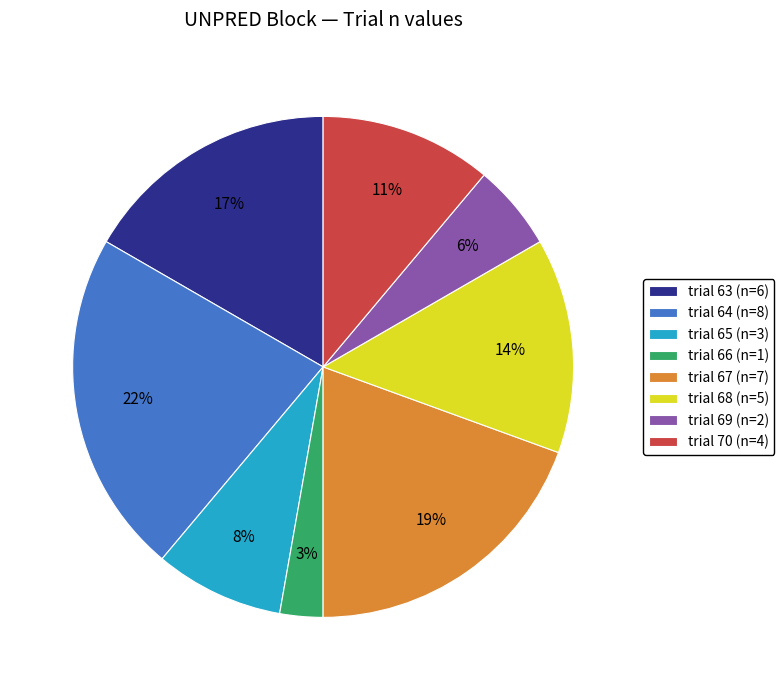

To the nearest percent, what is the difference between the largest and smallest slice percentages?

19%